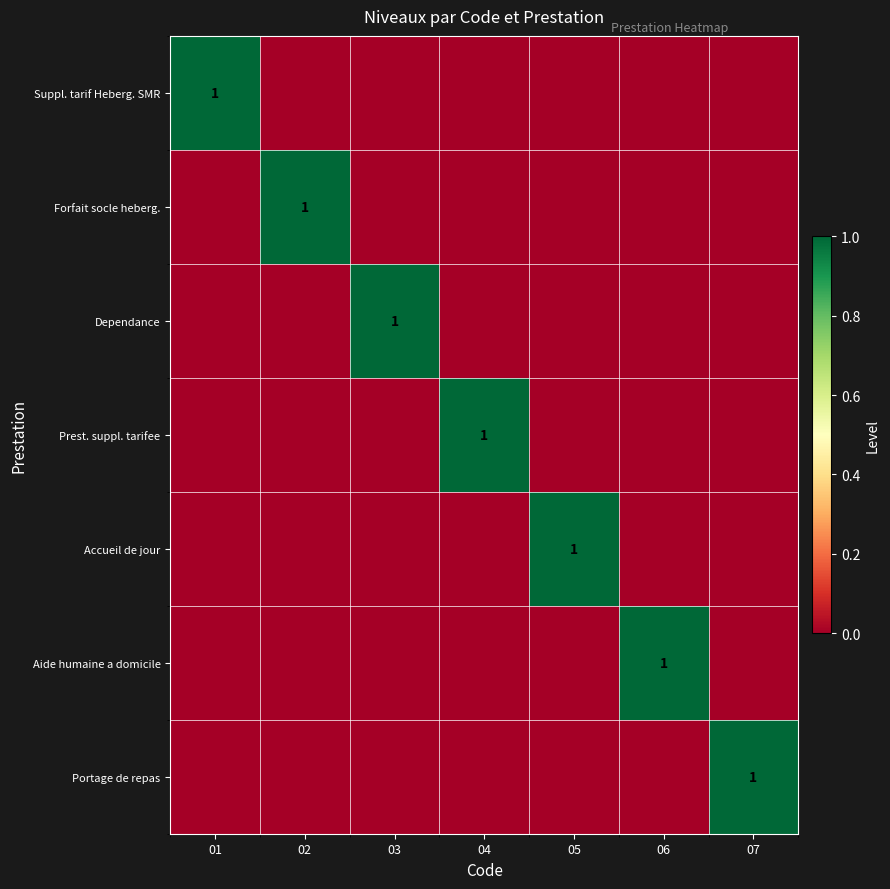

The value of Dependance at 03 is 1. True or false?

True